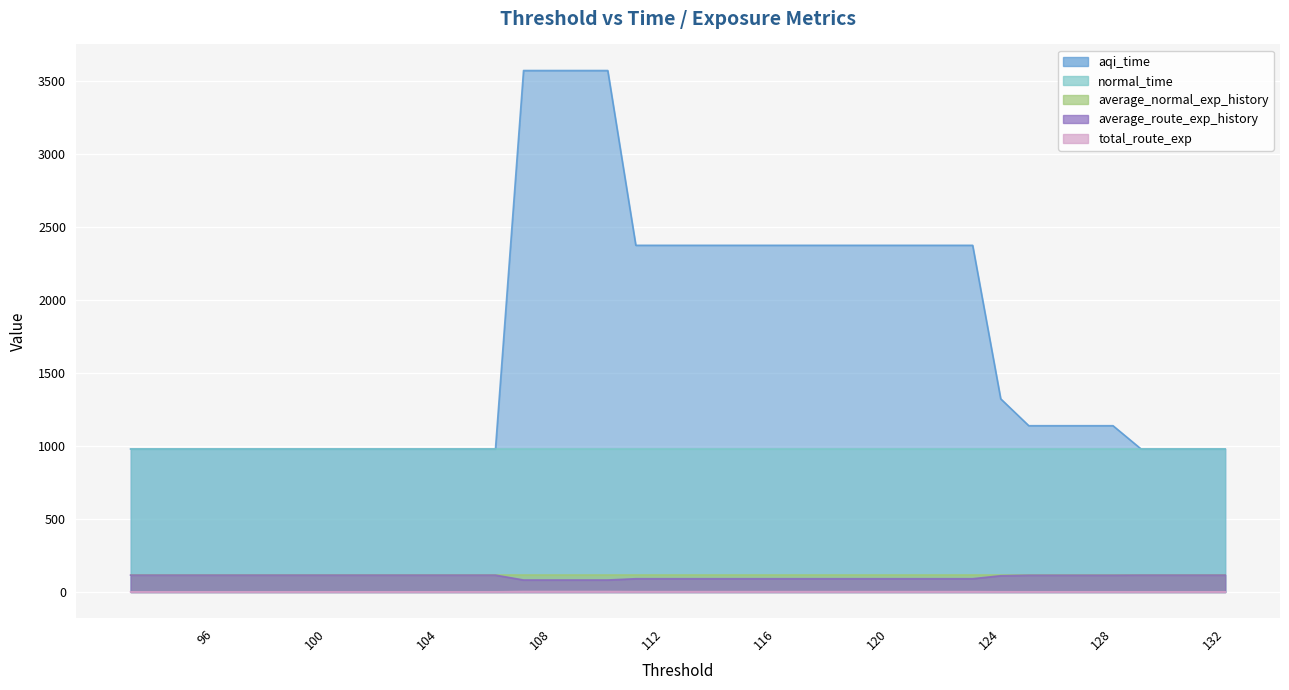

What is the smallest value displayed?

1.5